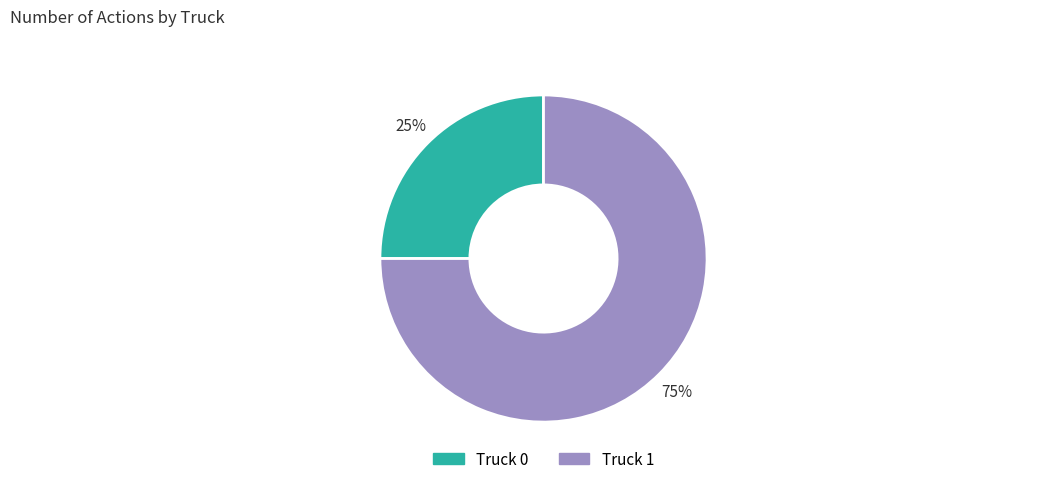

Is it true that Truck 1 is 68% of the pie?

False